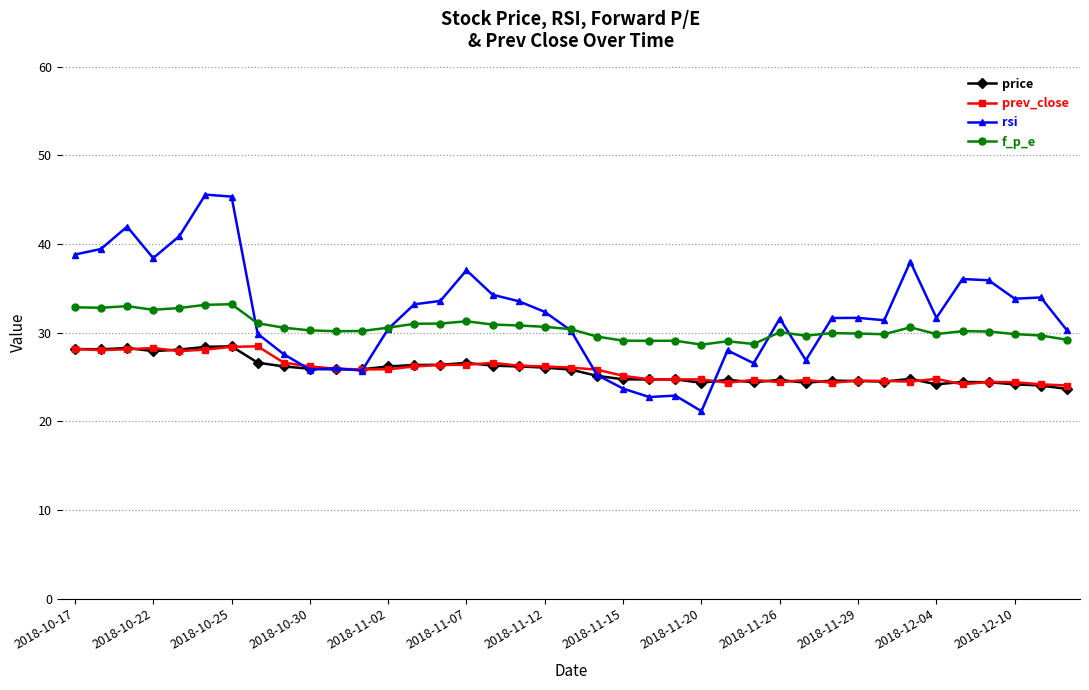

What is the minimum value for rsi?

21.1